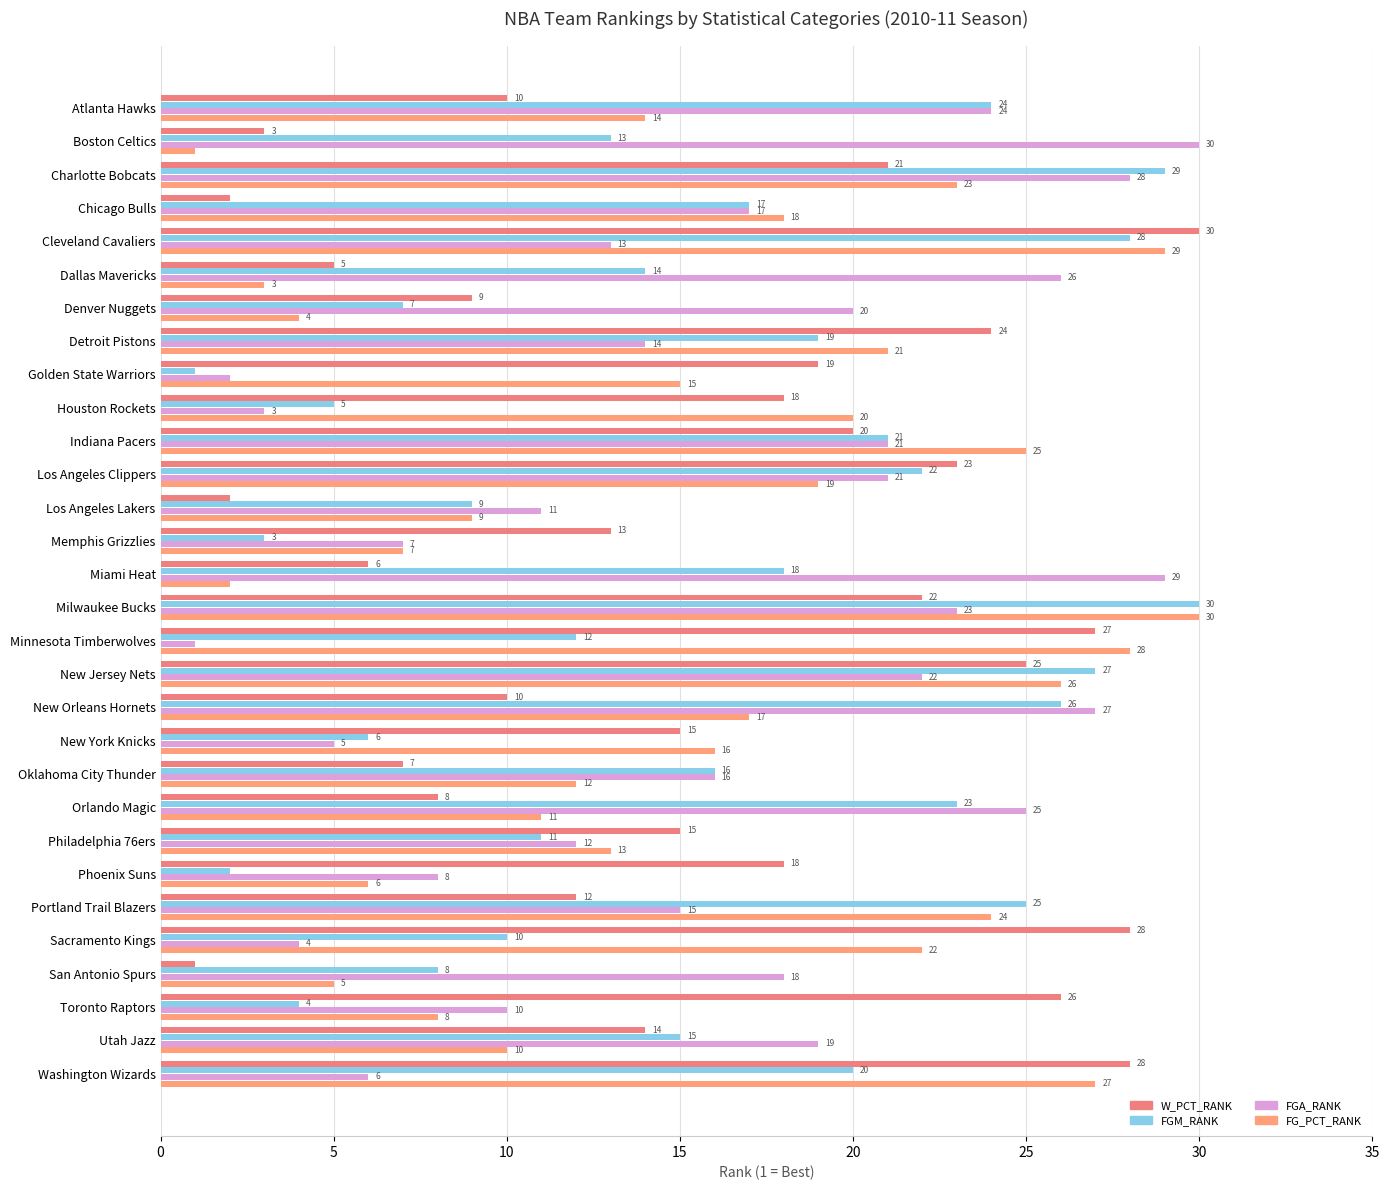

How many values in the W_PCT_RANK series are below 15?

14